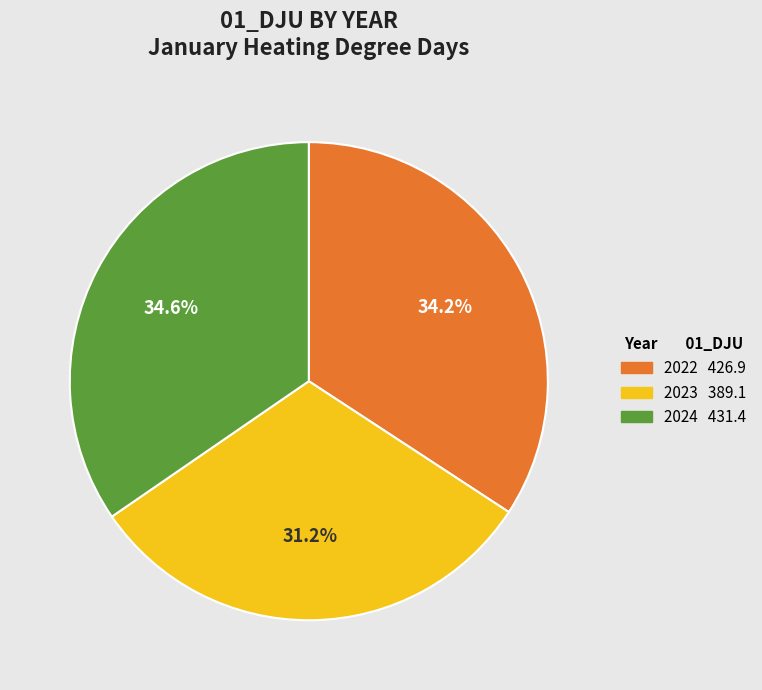

Approximately how many times larger is the value at 2023 compared to 2024?

0.9